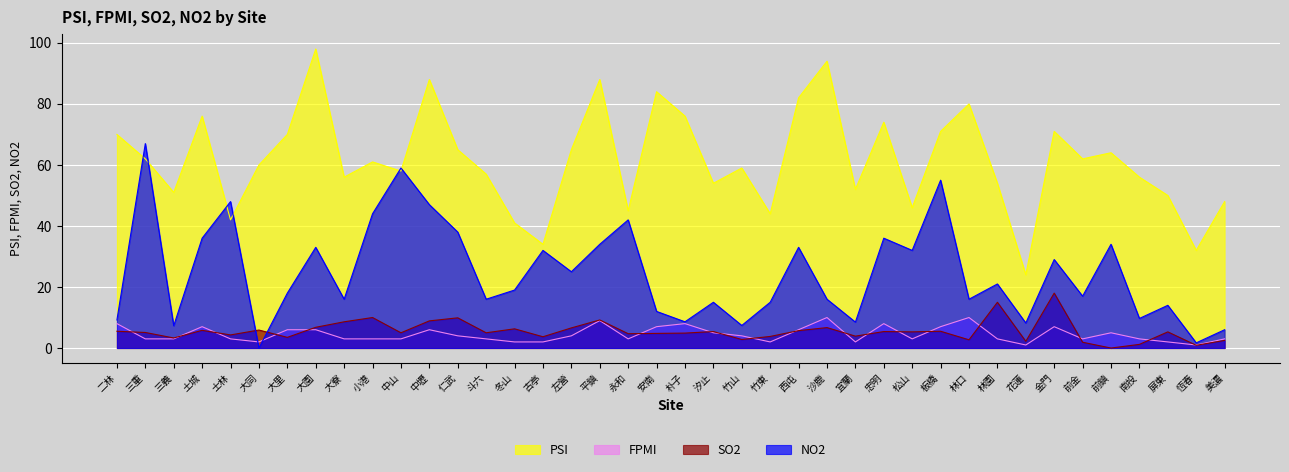

What are all the series names shown in the legend?

PSI, FPMI, SO2, NO2